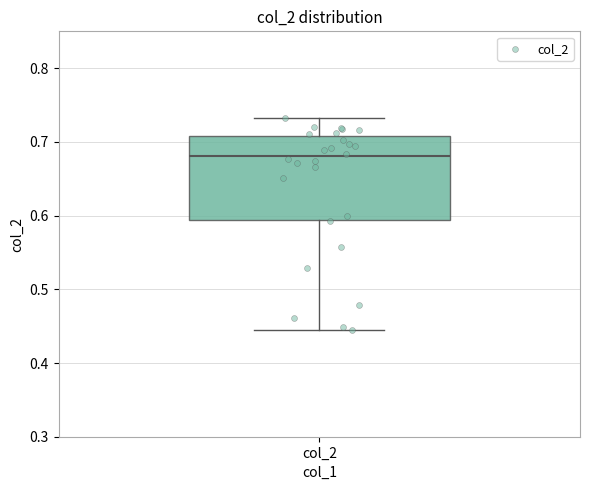

Transcribe this box plot: give where the median line is, the range the box spans, and where the two whiskers end, as read against the y-axis. The values are not printed on the chart, so give them approximately, as read against the axis.

median 0.68, box 0.59 to 0.71, whiskers 0.44 to 0.73